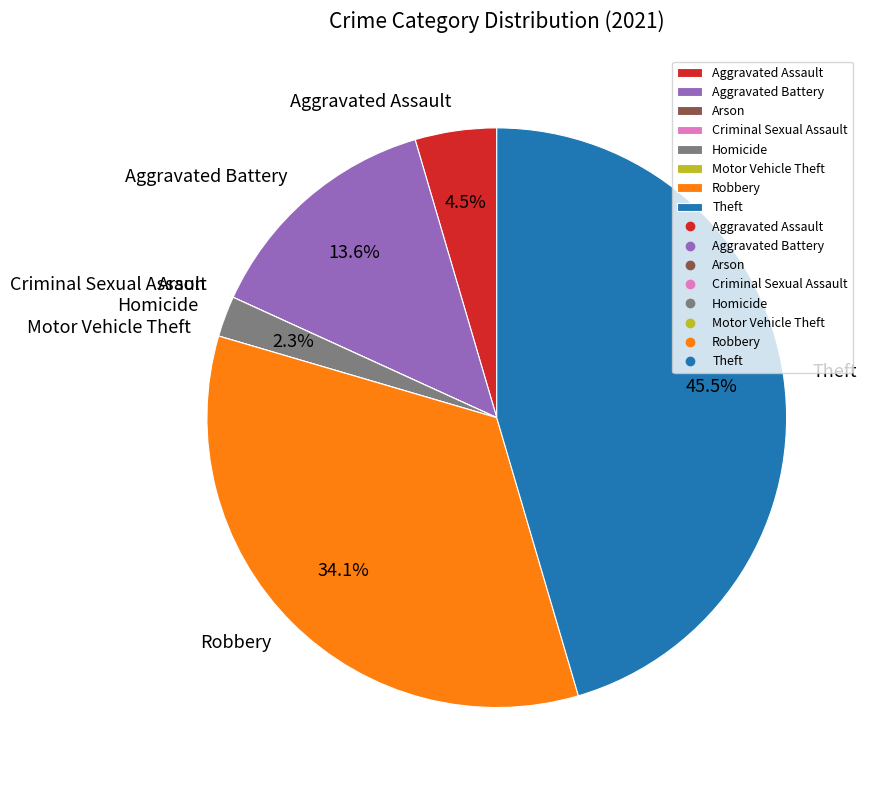

What is the largest slice in the pie chart?

Theft